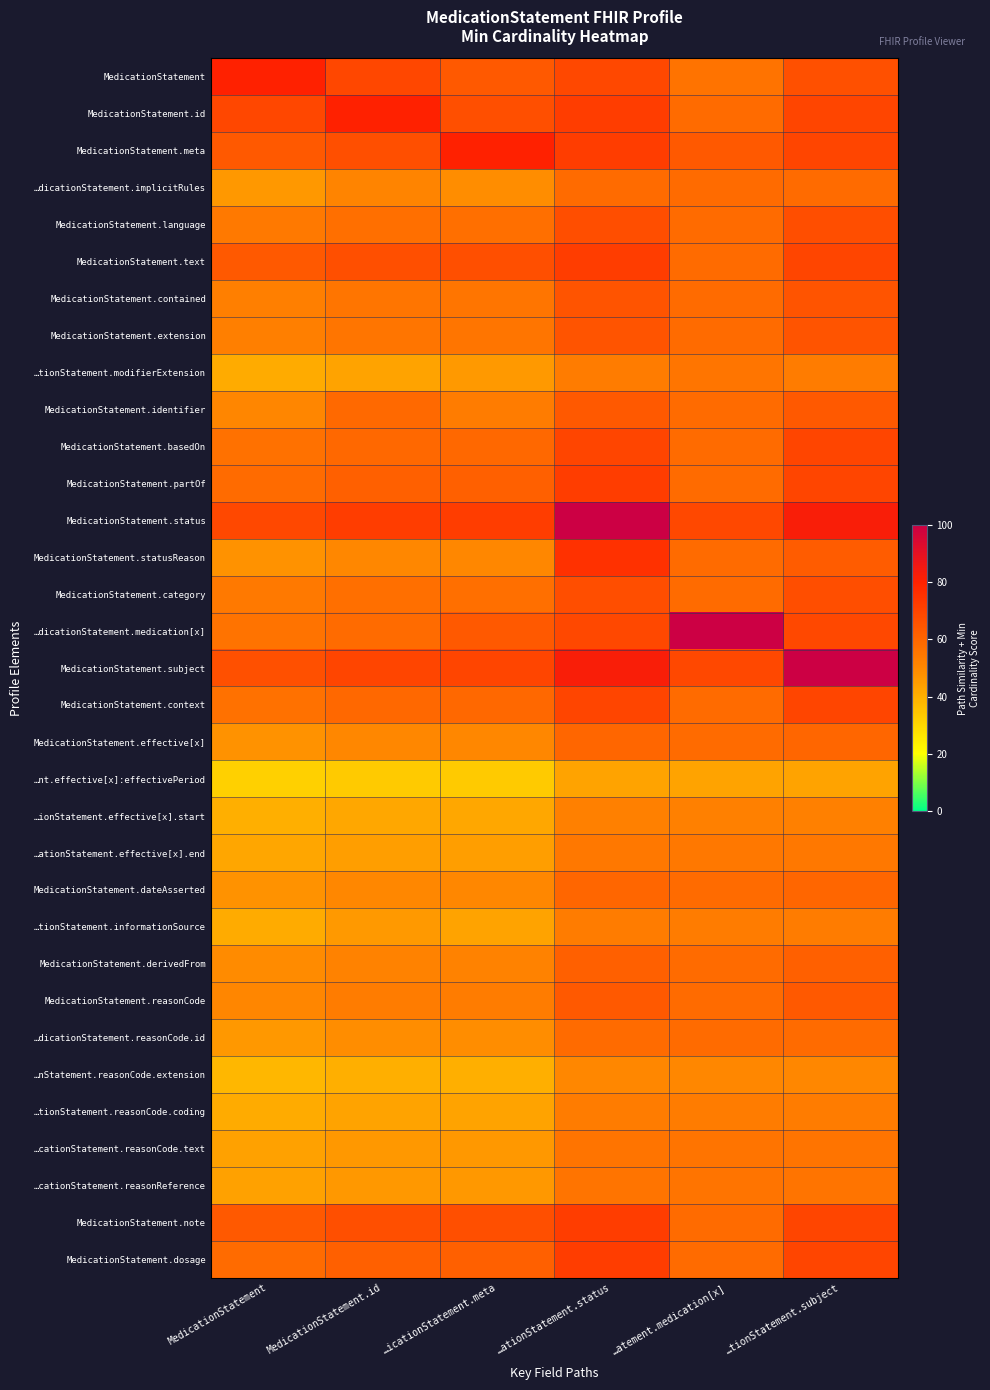

Reading right to left, extract all data points from this chart.

MedicationStatement: …tionStatement.subject=66.3	…atement.medication[x]=56.1	…ationStatement.status=68.5	…icationStatement.meta=63.3	MedicationStatement.id=69.1	MedicationStatement=80.0
MedicationStatement.id: …tionStatement.subject=69.3	…atement.medication[x]=58.5	…ationStatement.status=71.5	…icationStatement.meta=66.7	MedicationStatement.id=80.0	MedicationStatement=69.1
MedicationStatement.meta: …tionStatement.subject=69.3	…atement.medication[x]=63.3	…ationStatement.status=71.5	…icationStatement.meta=80.0	MedicationStatement.id=66.7	MedicationStatement=63.3
…dicationStatement.implicitRules: …tionStatement.subject=58.5	…atement.medication[x]=58.5	…ationStatement.status=58.5	…icationStatement.meta=48.5	MedicationStatement.id=50.9	MedicationStatement=46.1
MedicationStatement.language: …tionStatement.subject=67.1	…atement.medication[x]=58.5	…ationStatement.status=67.1	…icationStatement.meta=57.1	MedicationStatement.id=57.1	MedicationStatement=54.3
MedicationStatement.text: …tionStatement.subject=69.3	…atement.medication[x]=58.5	…ationStatement.status=71.5	…icationStatement.meta=66.7	MedicationStatement.id=66.7	MedicationStatement=63.3
MedicationStatement.contained: …tionStatement.subject=65.2	…atement.medication[x]=58.5	…ationStatement.status=65.2	…icationStatement.meta=55.2	MedicationStatement.id=55.2	MedicationStatement=52.4
MedicationStatement.extension: …tionStatement.subject=65.2	…atement.medication[x]=58.5	…ationStatement.status=65.2	…icationStatement.meta=55.2	MedicationStatement.id=55.2	MedicationStatement=52.4
…tionStatement.modifierExtension: …tionStatement.subject=53.2	…atement.medication[x]=55.4	…ationStatement.status=53.2	…icationStatement.meta=45.4	MedicationStatement.id=43.2	MedicationStatement=41.1
MedicationStatement.identifier: …tionStatement.subject=63.3	…atement.medication[x]=58.5	…ationStatement.status=63.3	…icationStatement.meta=53.3	MedicationStatement.id=58.7	MedicationStatement=50.7
MedicationStatement.basedOn: …tionStatement.subject=69.3	…atement.medication[x]=58.5	…ationStatement.status=69.3	…icationStatement.meta=59.3	MedicationStatement.id=59.3	MedicationStatement=56.3
MedicationStatement.partOf: …tionStatement.subject=69.3	…atement.medication[x]=58.5	…ationStatement.status=71.5	…icationStatement.meta=61.5	MedicationStatement.id=61.5	MedicationStatement=58.5
MedicationStatement.status: …tionStatement.subject=82.2	…atement.medication[x]=68.5	…ationStatement.status=100.0	…icationStatement.meta=71.5	MedicationStatement.id=71.5	MedicationStatement=68.5
MedicationStatement.statusReason: …tionStatement.subject=62.5	…atement.medication[x]=58.5	…ationStatement.status=75.0	…icationStatement.meta=50.0	MedicationStatement.id=50.0	MedicationStatement=47.5
MedicationStatement.category: …tionStatement.subject=67.1	…atement.medication[x]=58.5	…ationStatement.status=67.1	…icationStatement.meta=57.1	MedicationStatement.id=57.1	MedicationStatement=54.3
…dicationStatement.medication[x]: …tionStatement.subject=68.5	…atement.medication[x]=100.0	…ationStatement.status=68.5	…icationStatement.meta=63.3	MedicationStatement.id=58.5	MedicationStatement=56.1
MedicationStatement.subject: …tionStatement.subject=100.0	…atement.medication[x]=68.5	…ationStatement.status=82.2	…icationStatement.meta=69.3	MedicationStatement.id=69.3	MedicationStatement=66.3
MedicationStatement.context: …tionStatement.subject=69.3	…atement.medication[x]=58.5	…ationStatement.status=69.3	…icationStatement.meta=59.3	MedicationStatement.id=59.3	MedicationStatement=56.3
MedicationStatement.effective[x]: …tionStatement.subject=60.0	…atement.medication[x]=58.5	…ationStatement.status=60.0	…icationStatement.meta=50.0	MedicationStatement.id=50.0	MedicationStatement=47.5
…nt.effective[x]:effectivePeriod: …tionStatement.subject=43.3	…atement.medication[x]=43.3	…ationStatement.status=43.3	…icationStatement.meta=33.3	MedicationStatement.id=33.3	MedicationStatement=31.7
…ionStatement.effective[x].start: …tionStatement.subject=52.1	…atement.medication[x]=52.1	…ationStatement.status=52.1	…icationStatement.meta=42.1	MedicationStatement.id=42.1	MedicationStatement=40.0
…ationStatement.effective[x].end: …tionStatement.subject=54.4	…atement.medication[x]=54.4	…ationStatement.status=54.4	…icationStatement.meta=44.4	MedicationStatement.id=44.4	MedicationStatement=42.2
MedicationStatement.dateAsserted: …tionStatement.subject=60.0	…atement.medication[x]=58.5	…ationStatement.status=60.0	…icationStatement.meta=50.0	MedicationStatement.id=50.0	MedicationStatement=47.5
…tionStatement.informationSource: …tionStatement.subject=53.2	…atement.medication[x]=53.2	…ationStatement.status=53.2	…icationStatement.meta=43.2	MedicationStatement.id=45.4	MedicationStatement=41.1
MedicationStatement.derivedFrom: …tionStatement.subject=61.6	…atement.medication[x]=58.5	…ationStatement.status=61.6	…icationStatement.meta=51.6	MedicationStatement.id=51.6	MedicationStatement=49.0
MedicationStatement.reasonCode: …tionStatement.subject=63.3	…atement.medication[x]=58.5	…ationStatement.status=63.3	…icationStatement.meta=53.3	MedicationStatement.id=53.3	MedicationStatement=50.7
…dicationStatement.reasonCode.id: …tionStatement.subject=58.5	…atement.medication[x]=58.5	…ationStatement.status=58.5	…icationStatement.meta=48.5	MedicationStatement.id=48.5	MedicationStatement=46.1
…nStatement.reasonCode.extension: …tionStatement.subject=50.0	…atement.medication[x]=50.0	…ationStatement.status=50.0	…icationStatement.meta=40.0	MedicationStatement.id=40.0	MedicationStatement=38.0
…tionStatement.reasonCode.coding: …tionStatement.subject=53.2	…atement.medication[x]=53.2	…ationStatement.status=53.2	…icationStatement.meta=43.2	MedicationStatement.id=43.2	MedicationStatement=41.1
…cationStatement.reasonCode.text: …tionStatement.subject=55.7	…atement.medication[x]=55.7	…ationStatement.status=55.7	…icationStatement.meta=45.7	MedicationStatement.id=45.7	MedicationStatement=43.4
…cationStatement.reasonReference: …tionStatement.subject=55.7	…atement.medication[x]=55.7	…ationStatement.status=55.7	…icationStatement.meta=45.7	MedicationStatement.id=45.7	MedicationStatement=43.4
MedicationStatement.note: …tionStatement.subject=69.3	…atement.medication[x]=58.5	…ationStatement.status=71.5	…icationStatement.meta=66.7	MedicationStatement.id=66.7	MedicationStatement=63.3
MedicationStatement.dosage: …tionStatement.subject=69.3	…atement.medication[x]=58.5	…ationStatement.status=71.5	…icationStatement.meta=61.5	MedicationStatement.id=61.5	MedicationStatement=58.5